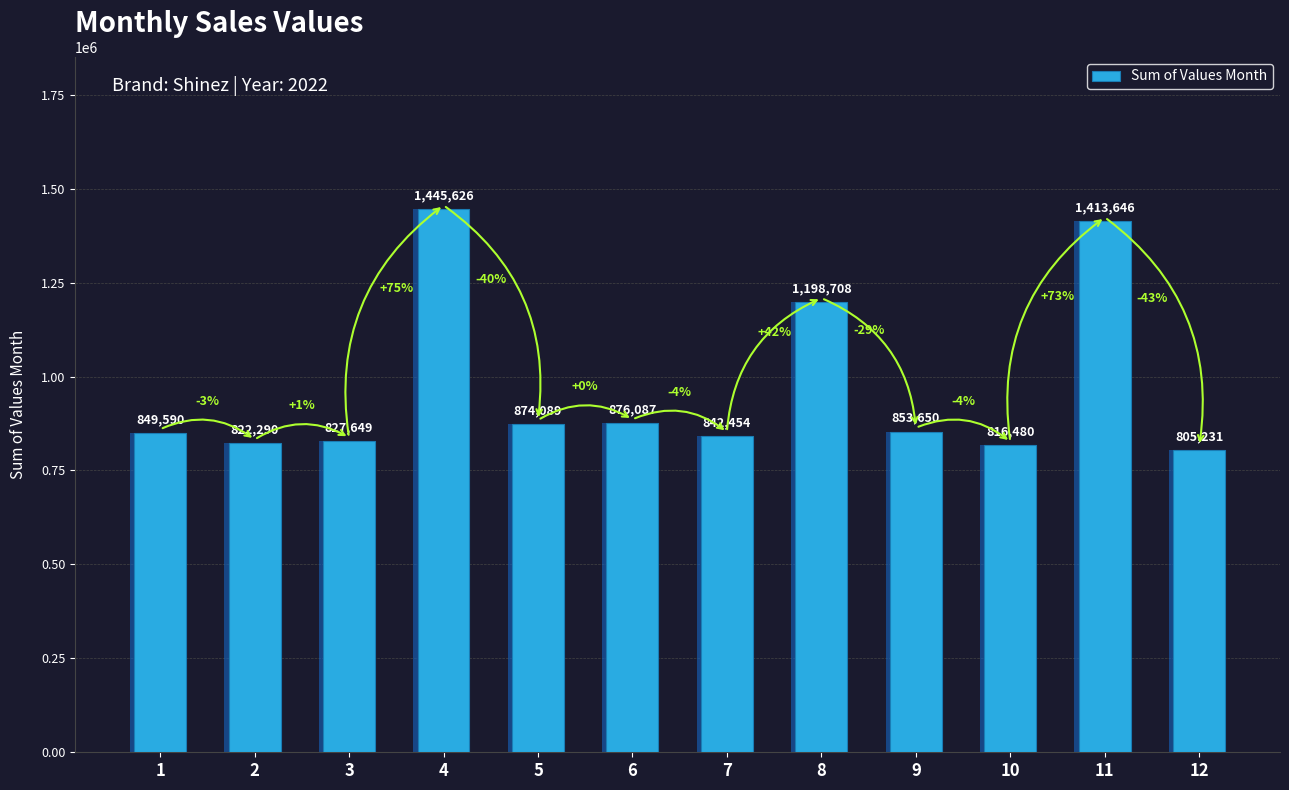

Where does the data first go above 853650?

4